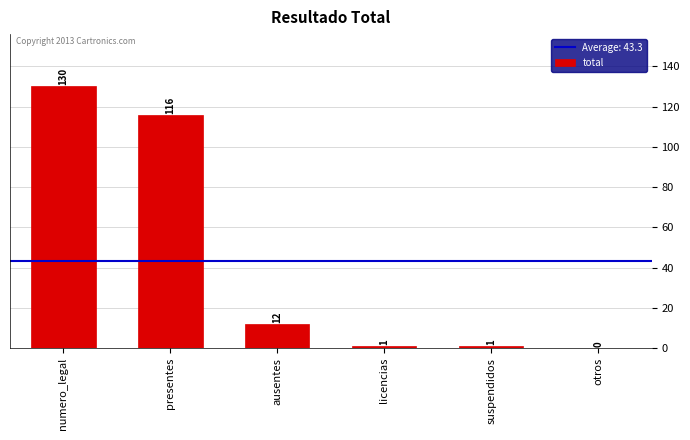

What is the difference between the values at suspendidos and numero_legal?

129